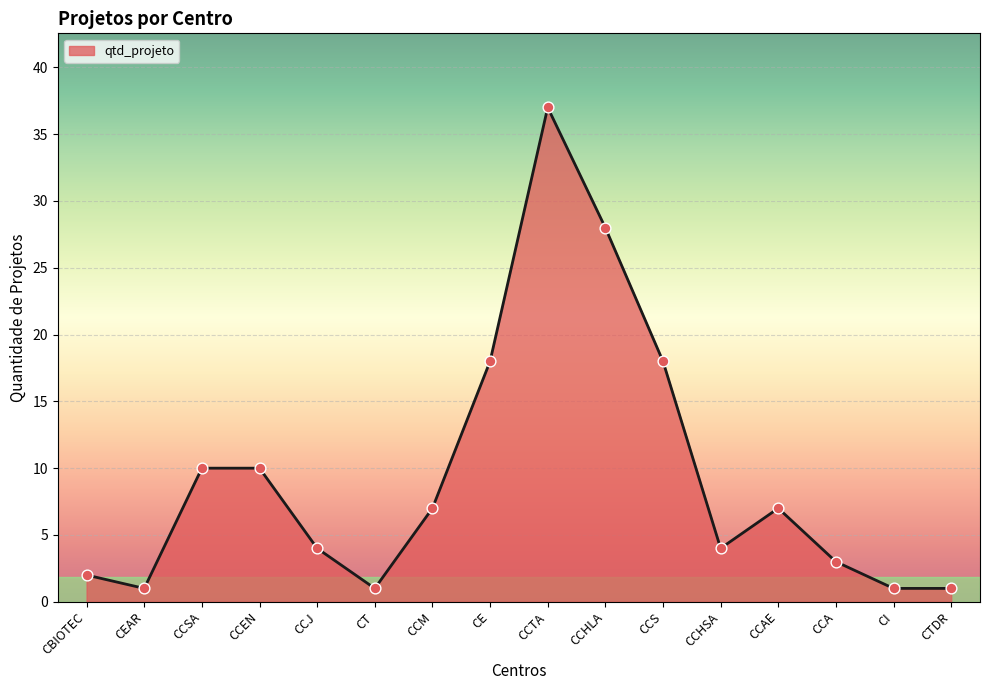

Between CCHSA and CE, which is larger?

CE